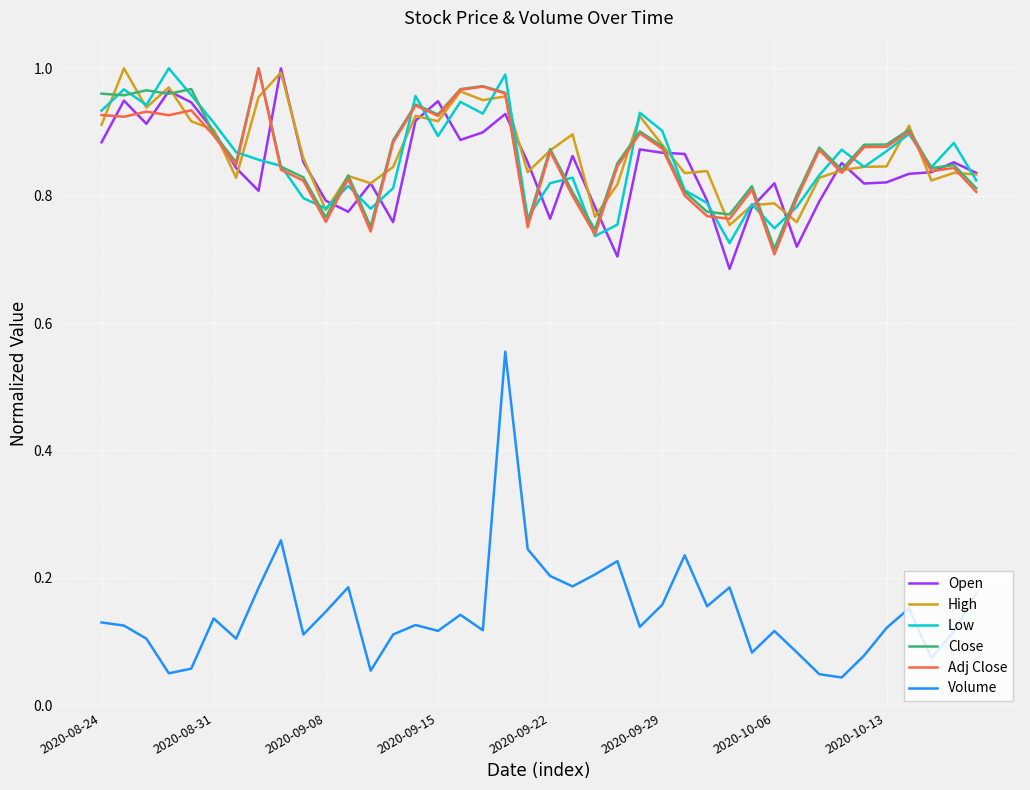

Which series has the widest spread of values?

Volume